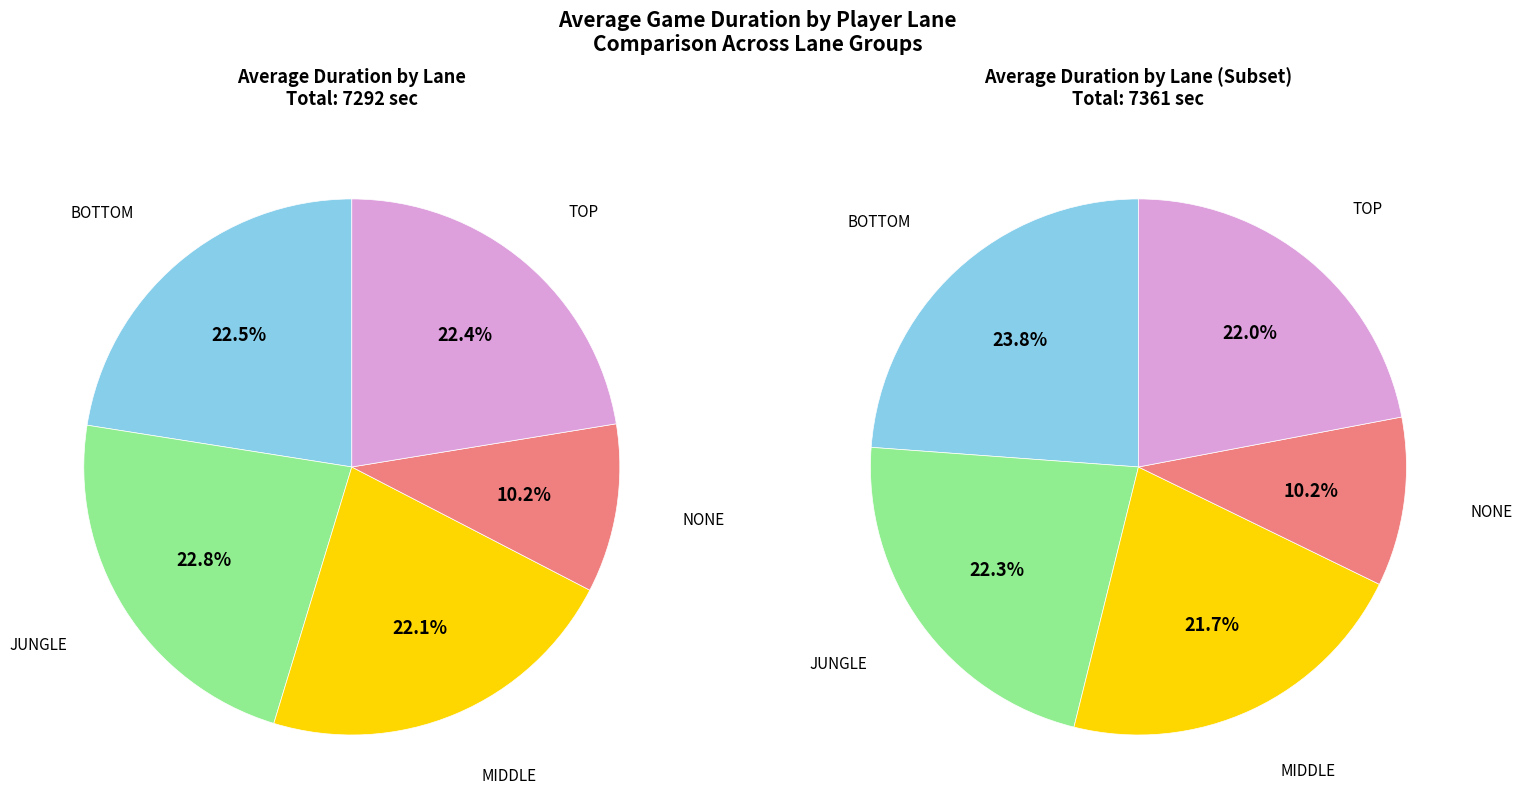

Does MIDDLE represent more than half of the total?

No